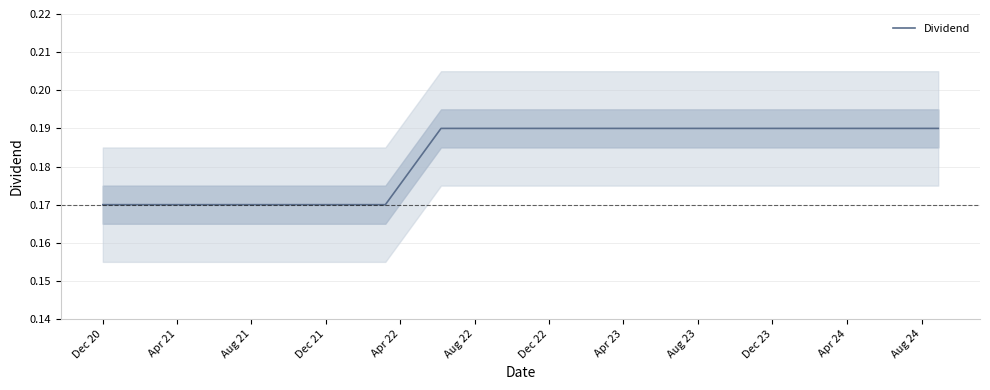

Which has a higher value, Dec 20 or Apr 22?

Dec 20